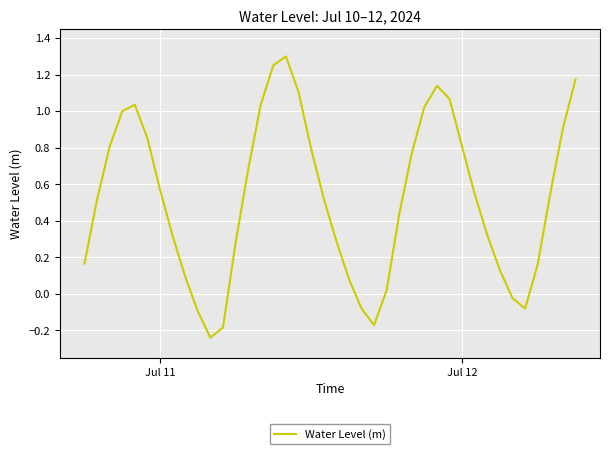

How many positive values are there?

33